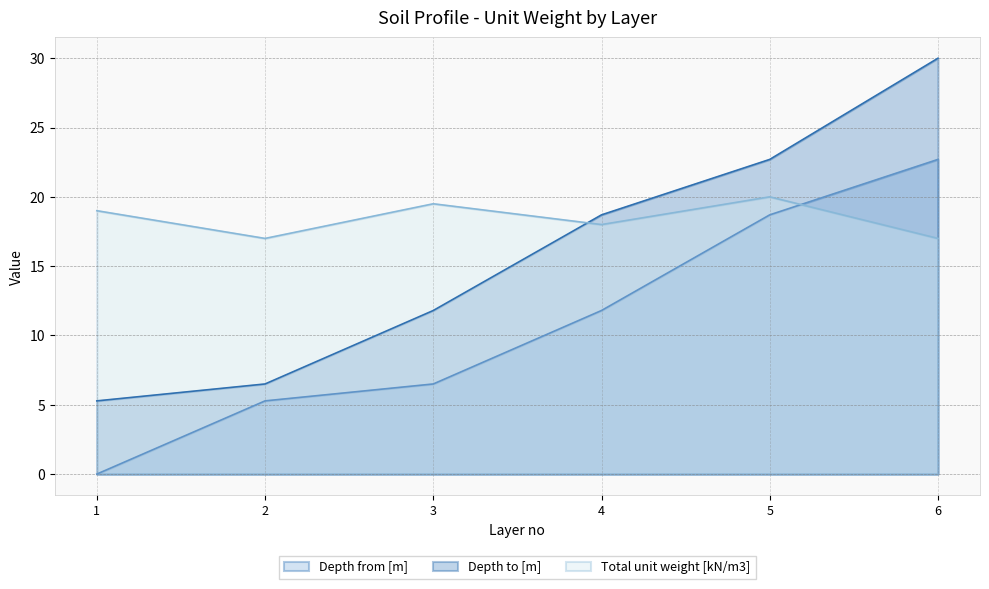

What is the difference between the maximum and second lowest values in the Total unit weight [kN/m3] series?

3.0